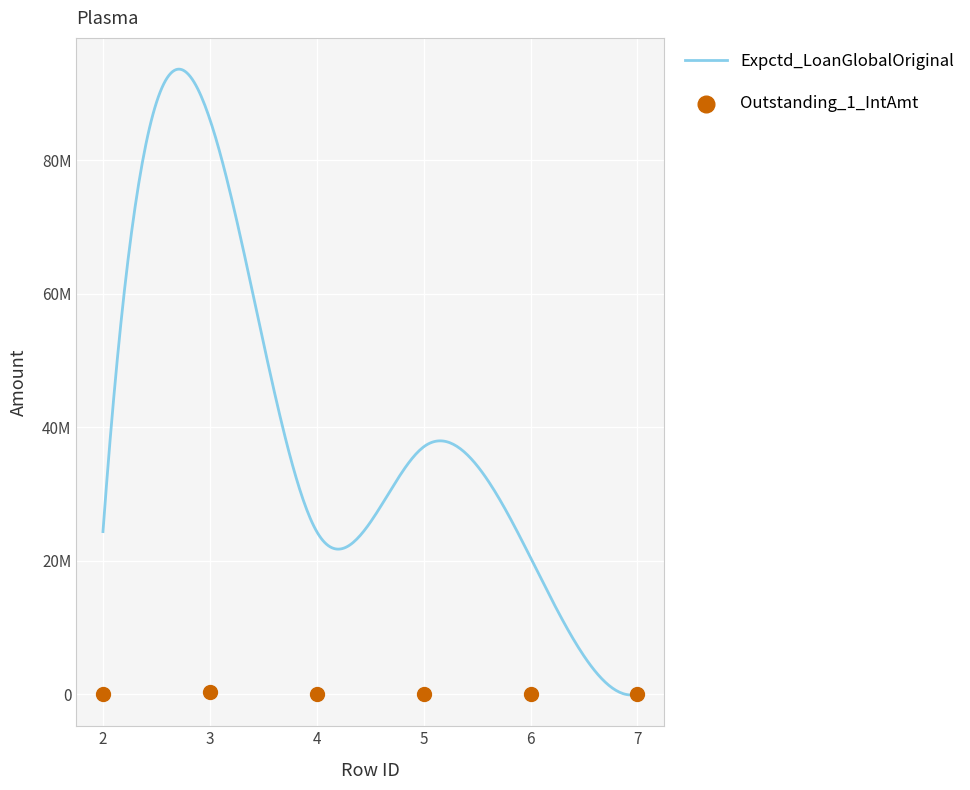

Which series reaches the maximum Y coordinate?

Expctd_LoanGlobalOriginal